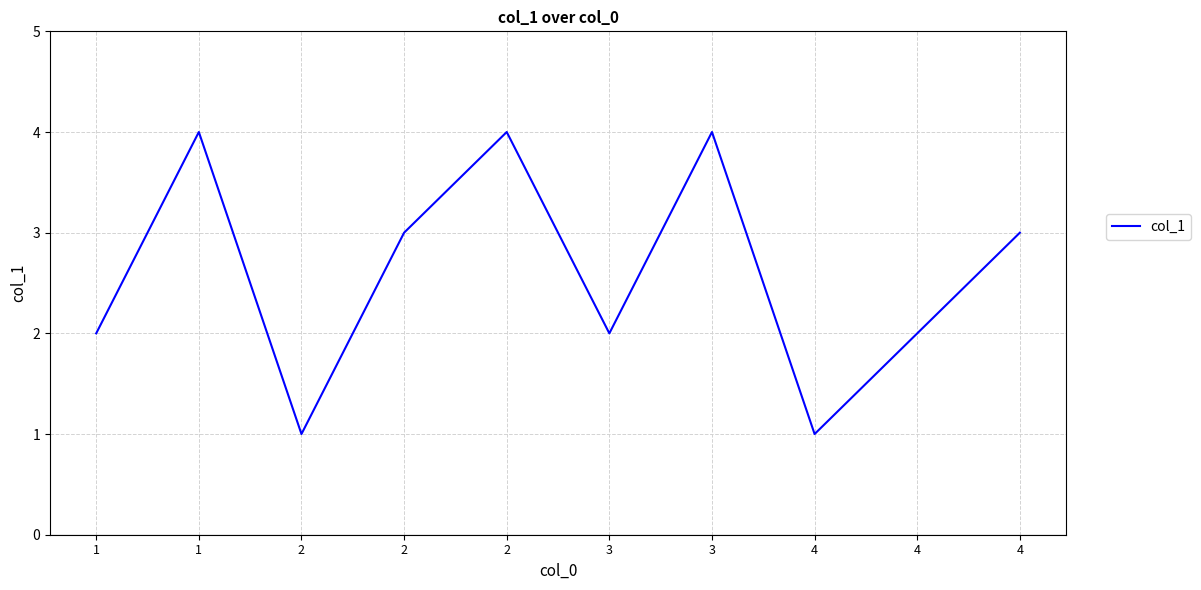

At which category does the data reach its first local peak?

1